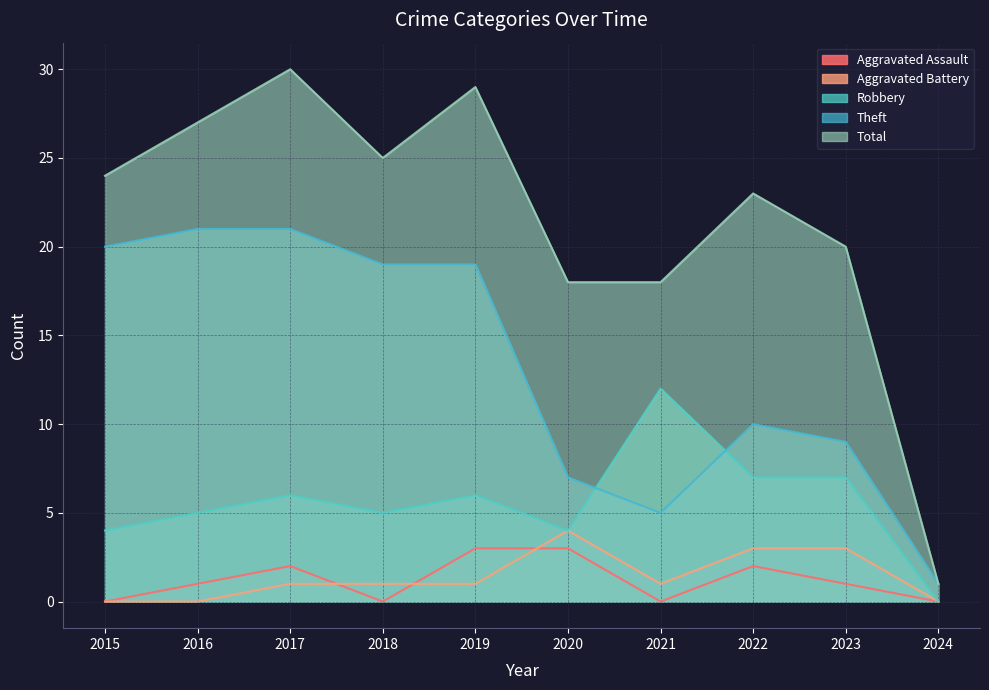

How many values in the Aggravated Battery series are below 1?

3